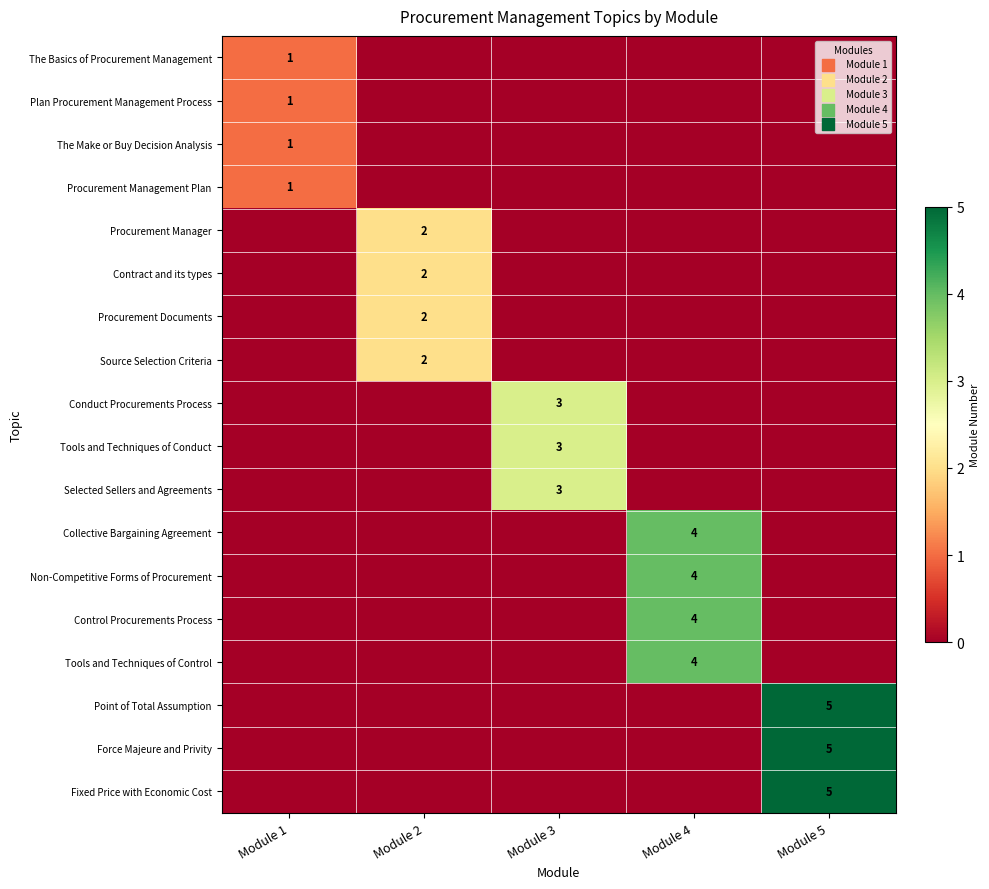

Is the value of Non-Competitive Forms of Procurement at Module 1 greater than the value of Selected Sellers and Agreements at Module 3?

No